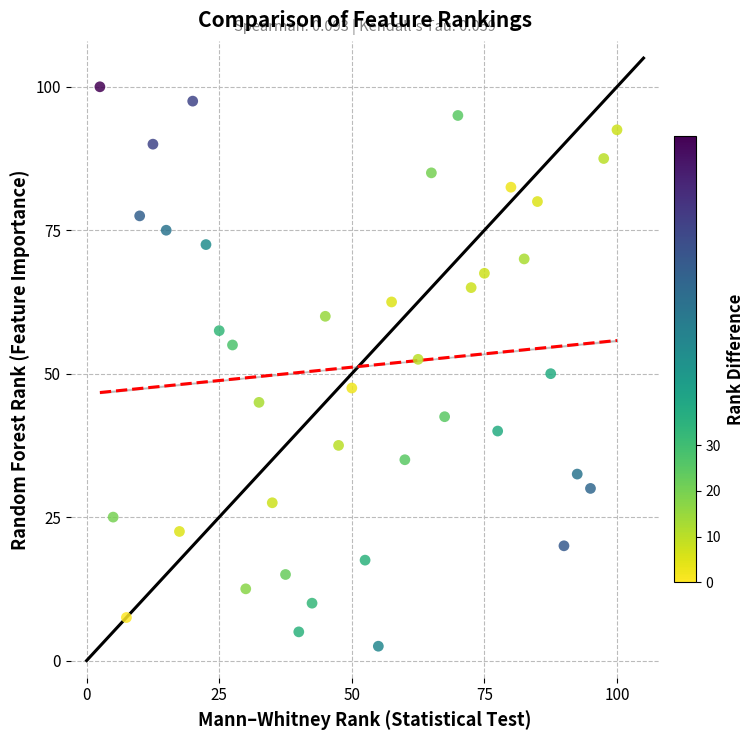

What is the range of Y values (max minus min)?

97.5